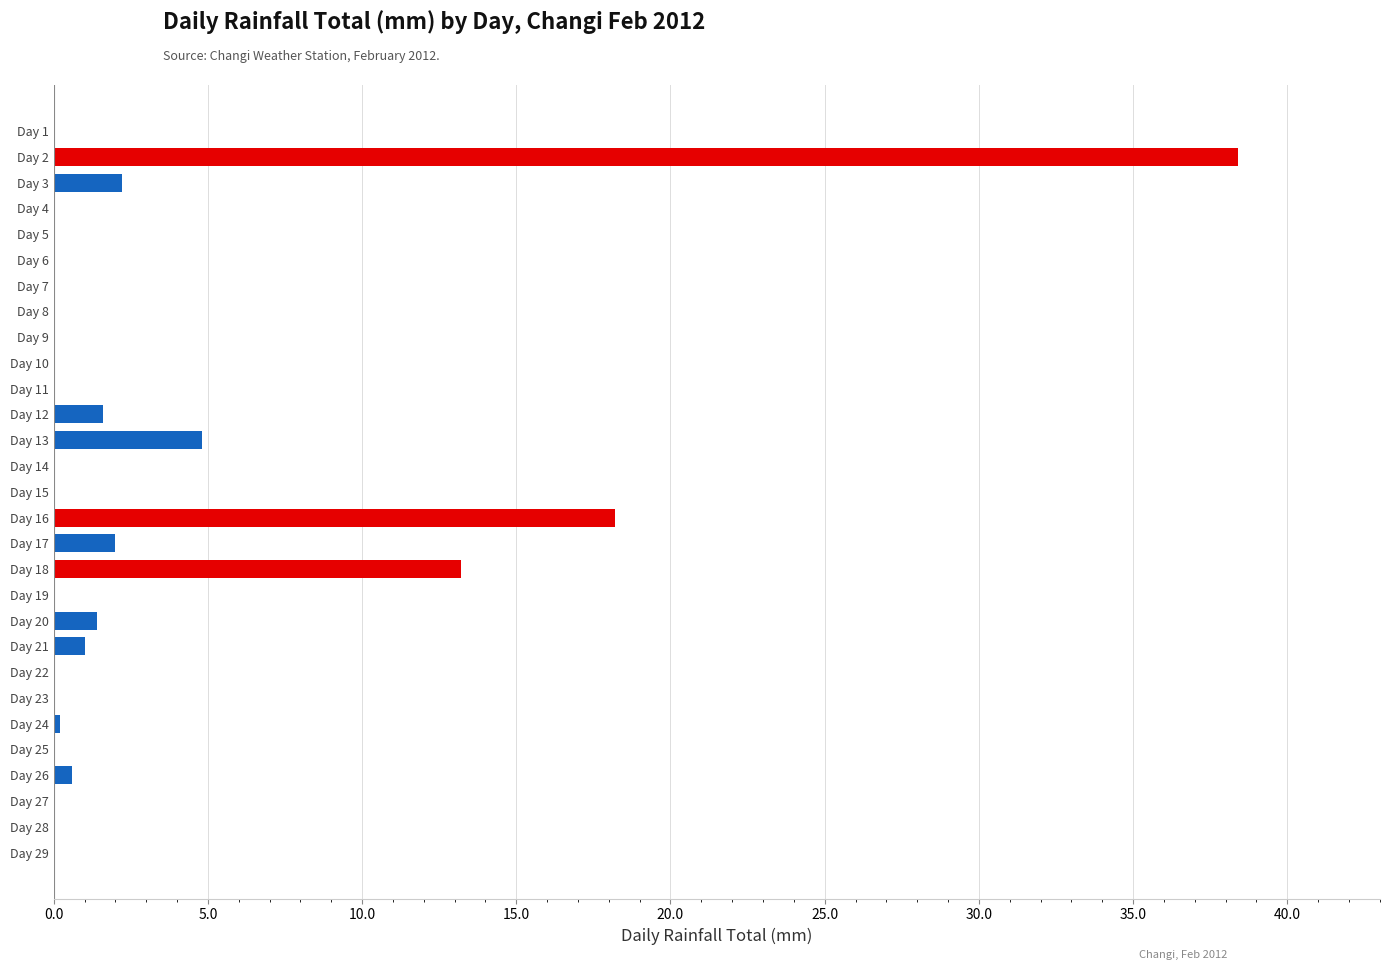

How many data points does each series have?

29